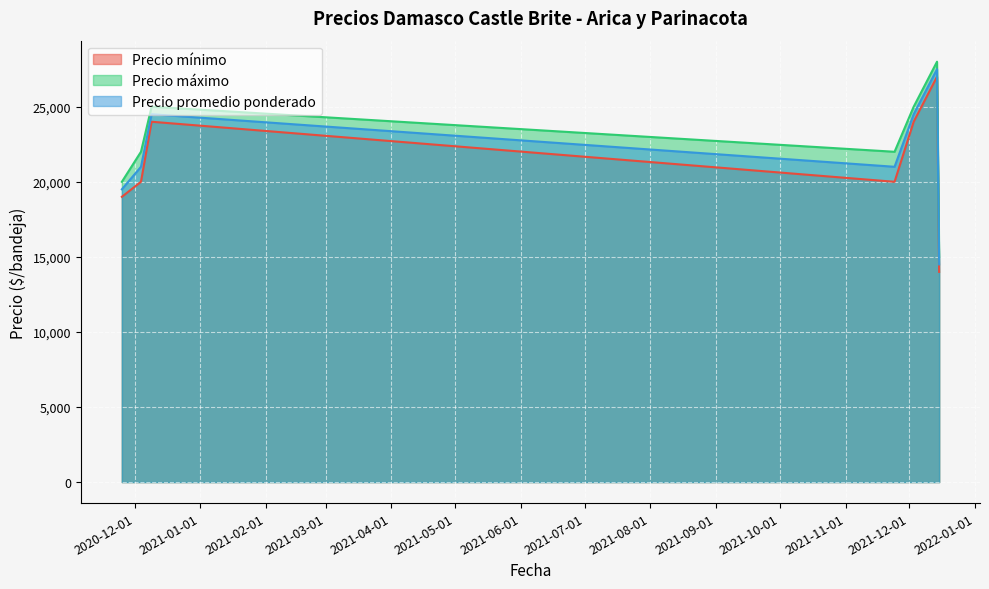

At which category does Precio máximo reach its first local valley?

2021-11-24